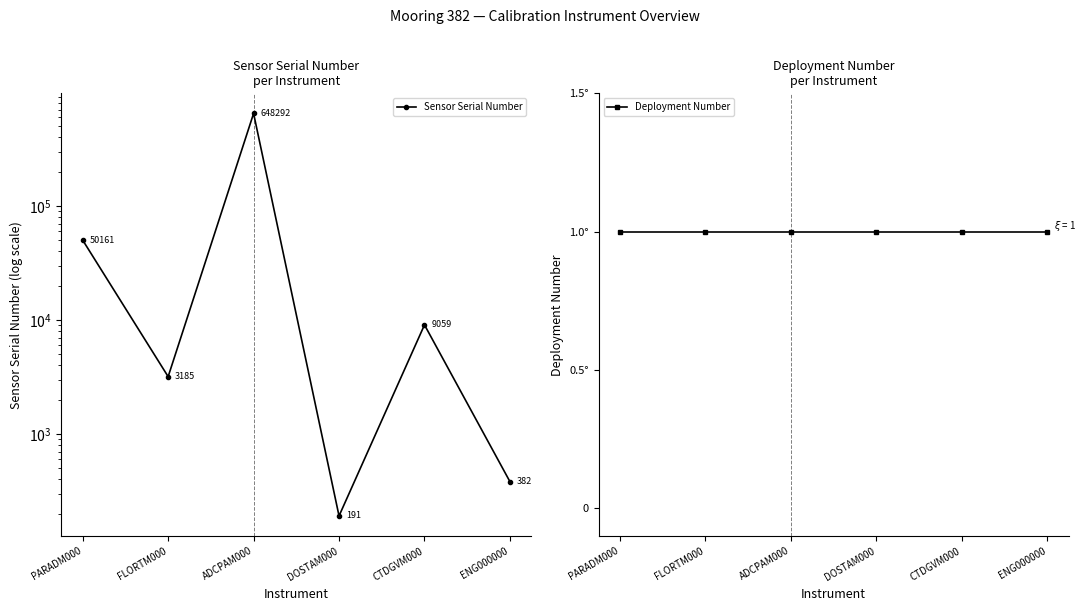

What are all the series names shown in the legend?

Sensor Serial Number, Deployment Number